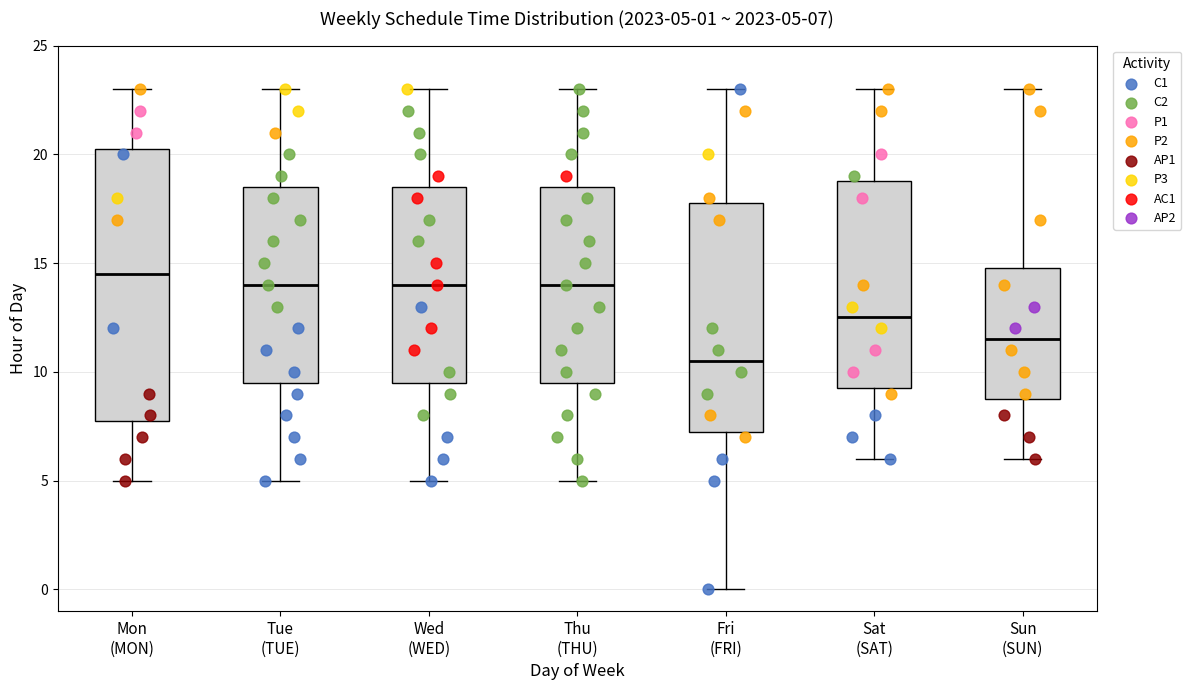

Comparing the boxes themselves (not the whiskers), which one is the tallest?

Mon (MON)